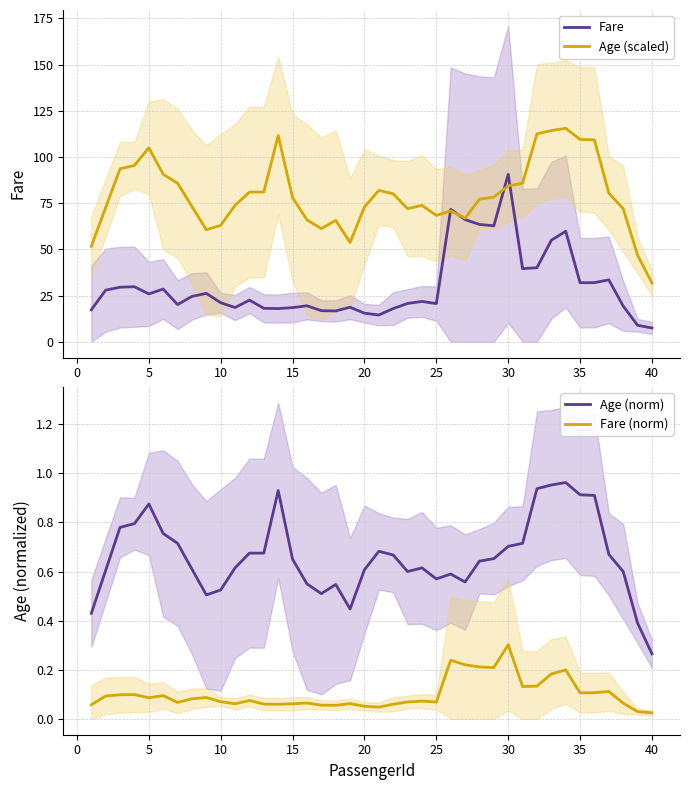

Is it true that Fare (norm) equals 0.1 at 35?

True